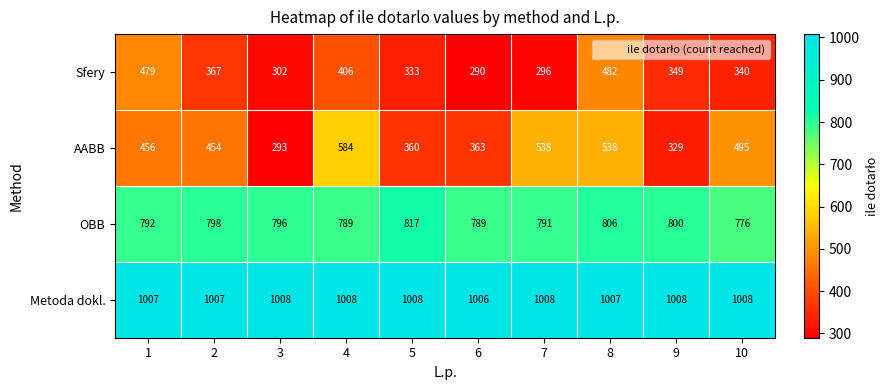

What is the total value across all series at 9?

2486